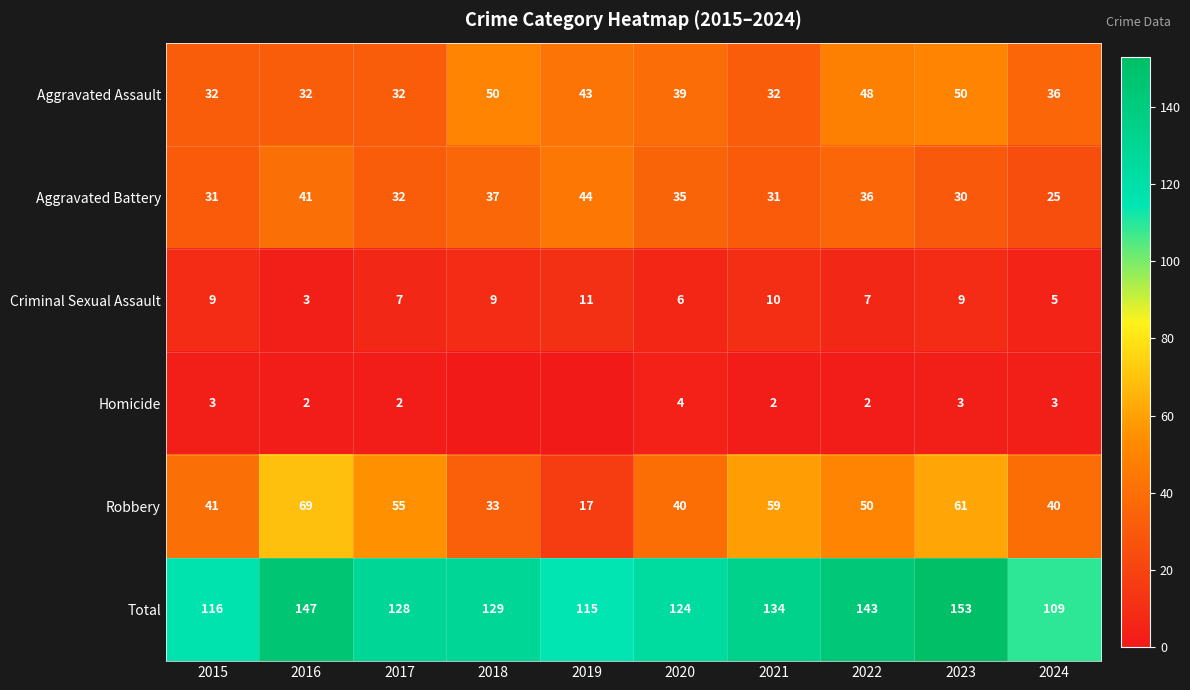

What is the average value of the Criminal Sexual Assault series?

8